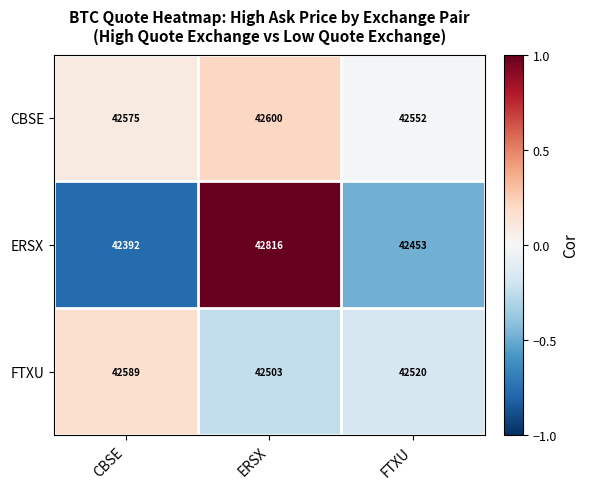

What is the difference between the maximum and second lowest values in the FTXU series?

69